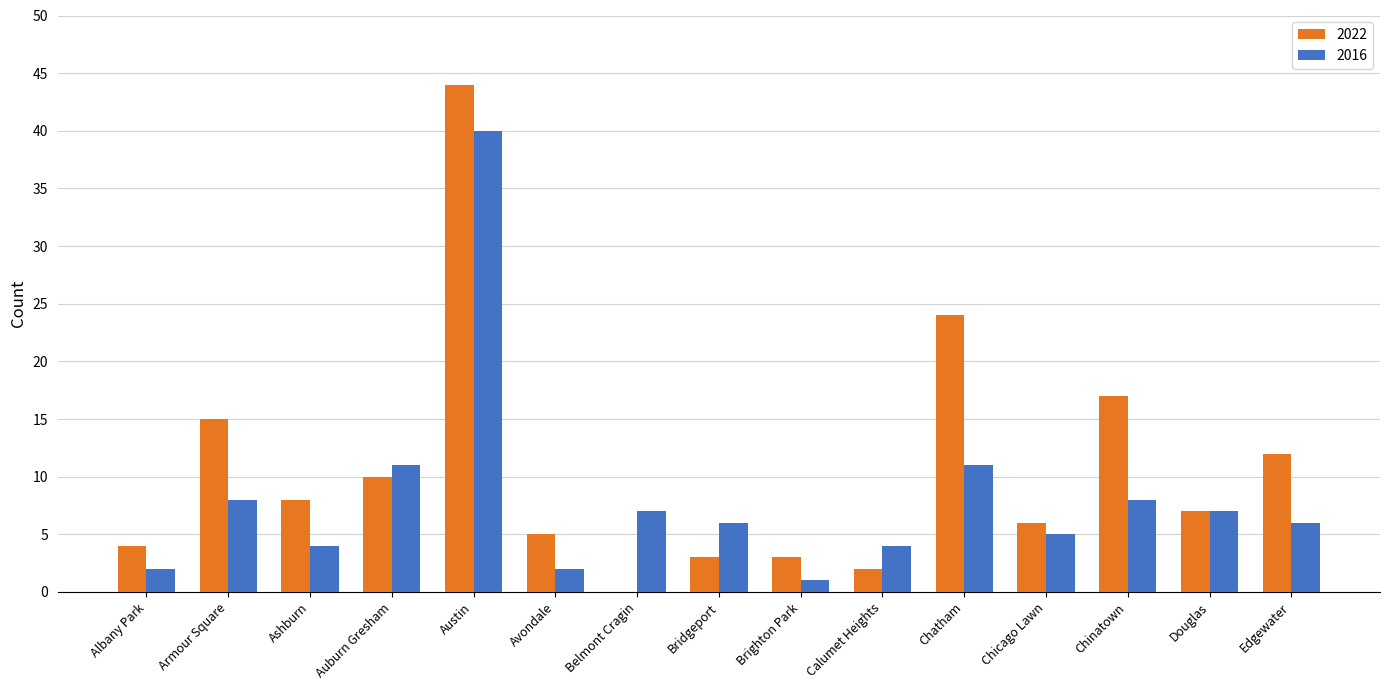

How many categories are shown in the chart?

15